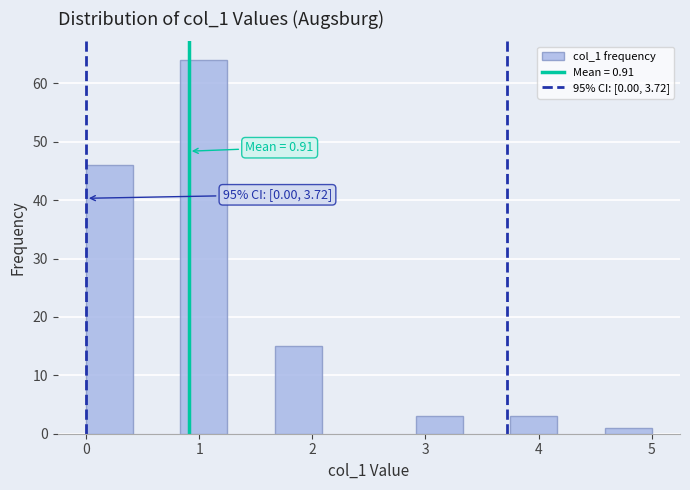

Over which range of the x-axis is the bar tallest?

0.8 to 1.3